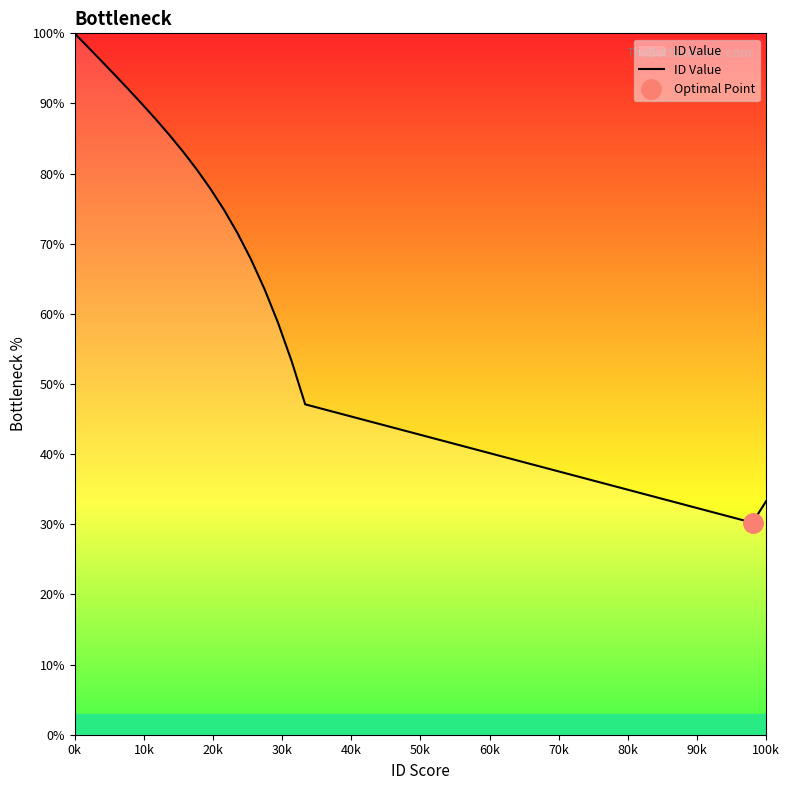

What is the minimum value for ID Value?

30.2